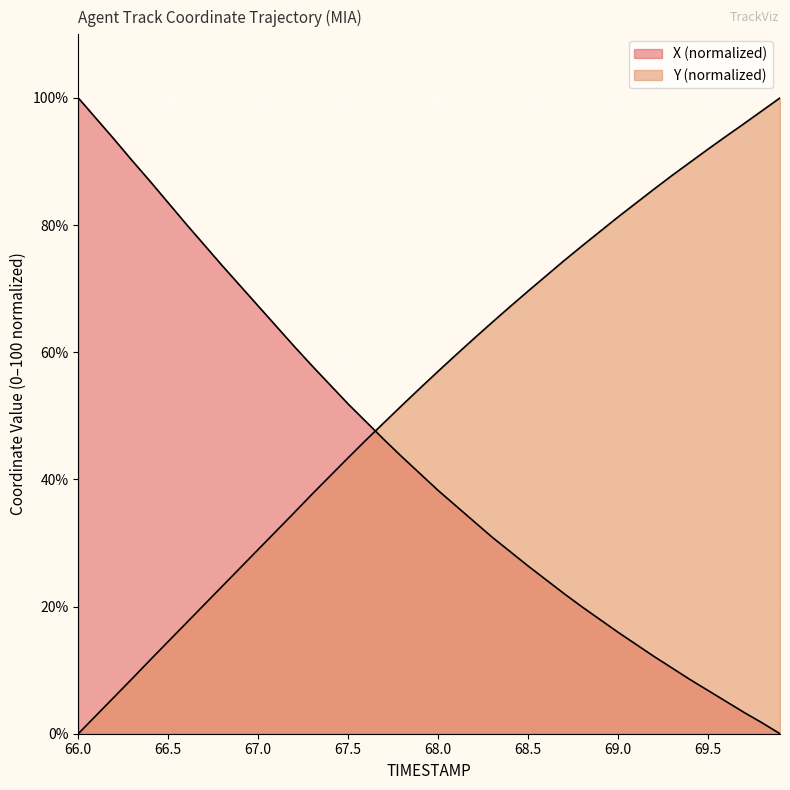

Between which two adjacent categories do X and Y first intersect?

67.6 and 67.7